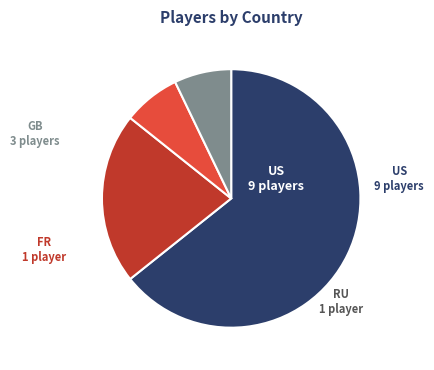

Is the sum of FR and US greater than half?

Yes